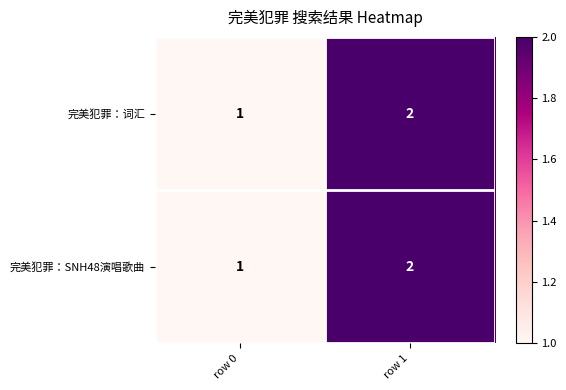

How many categories are shown in the chart?

2